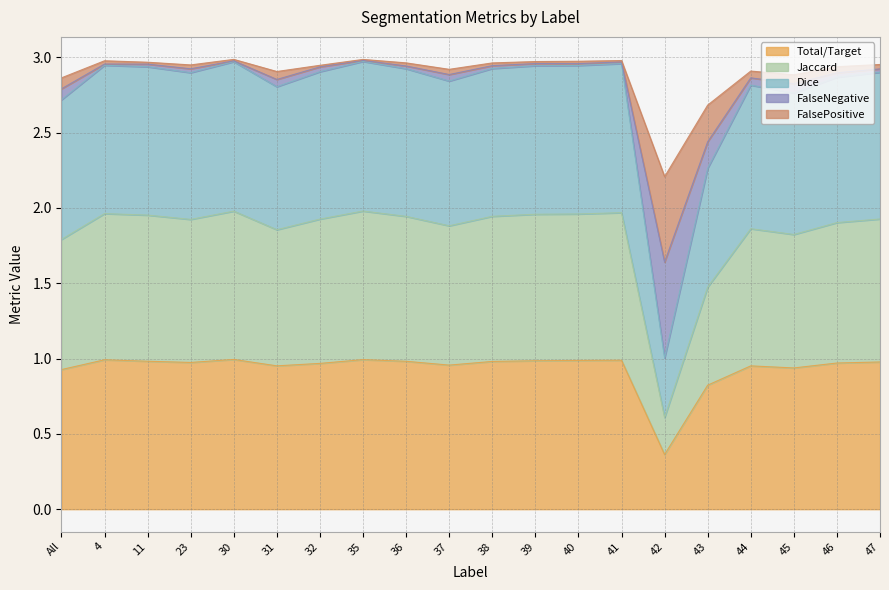

Where is the first local minimum for Jaccard?

23